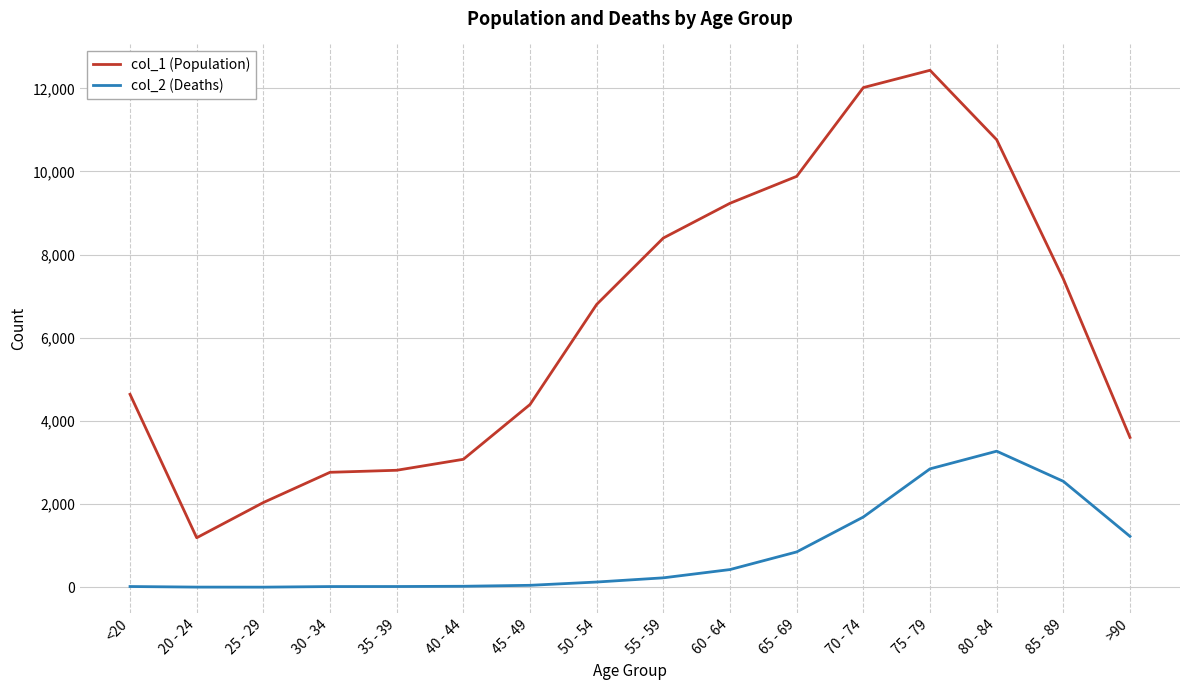

Where is col_1 (Population) nearest to the value 6812?

50 - 54